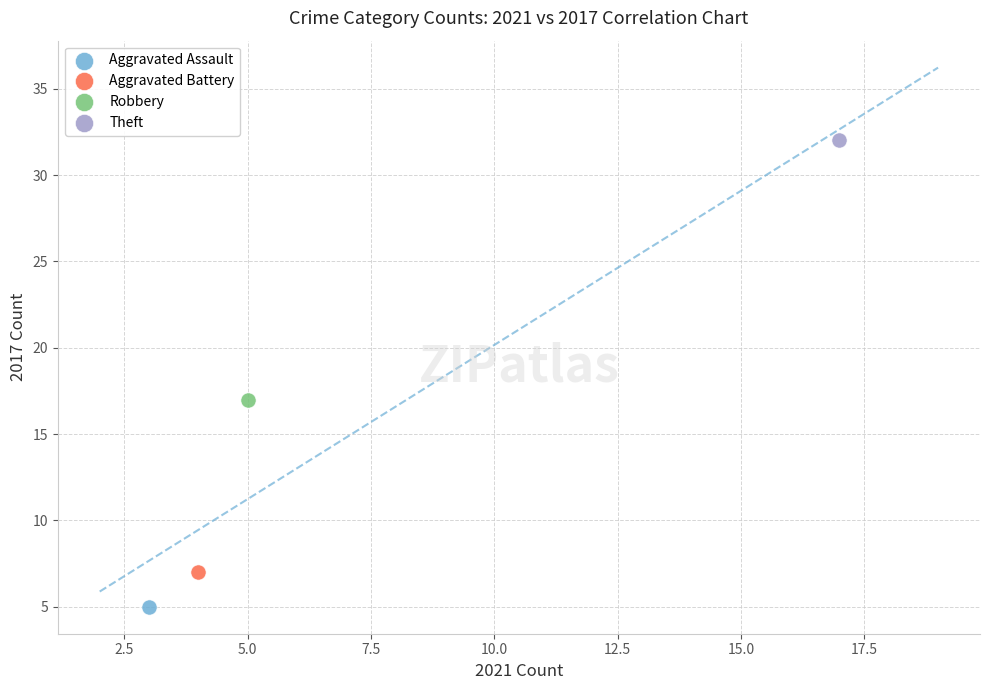

What are all the series names shown in the legend?

Aggravated Assault, Aggravated Battery, Robbery, Theft